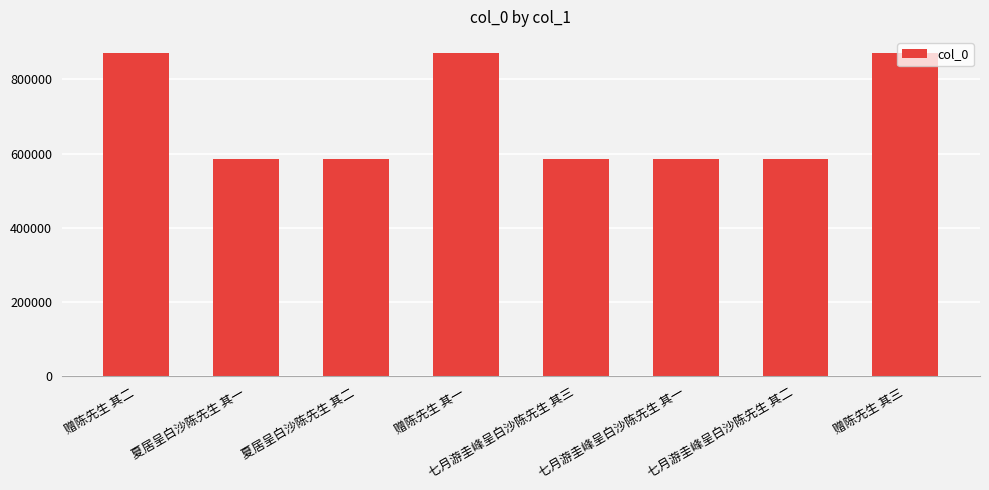

Count the number of data series in this chart.

1